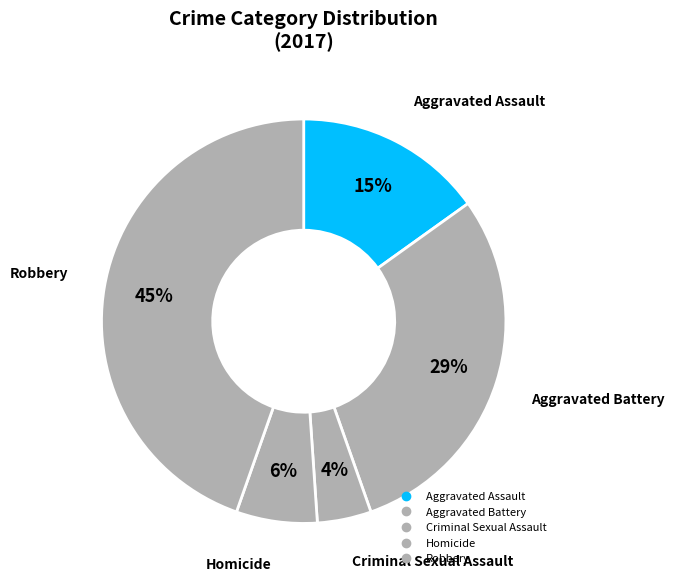

How many segments does this pie chart have?

5